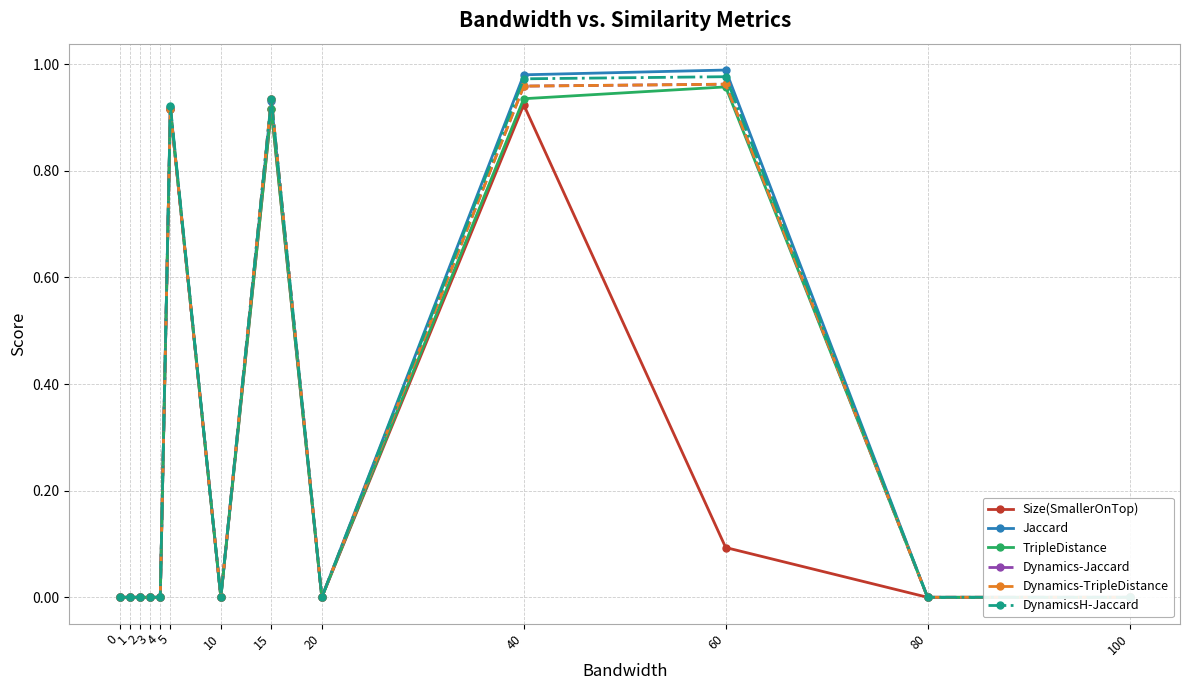

True or false: Jaccard and DynamicsH-Jaccard cross at least once.

False